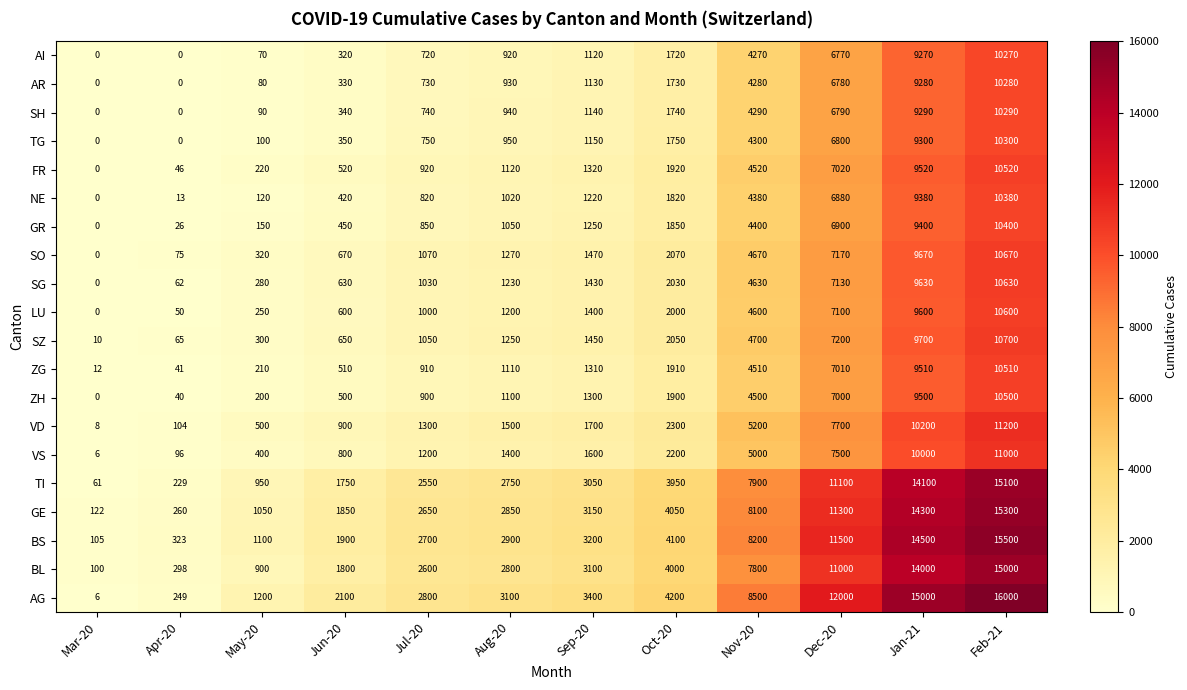

True or false: GE has a value of 8100 at Nov-20.

True